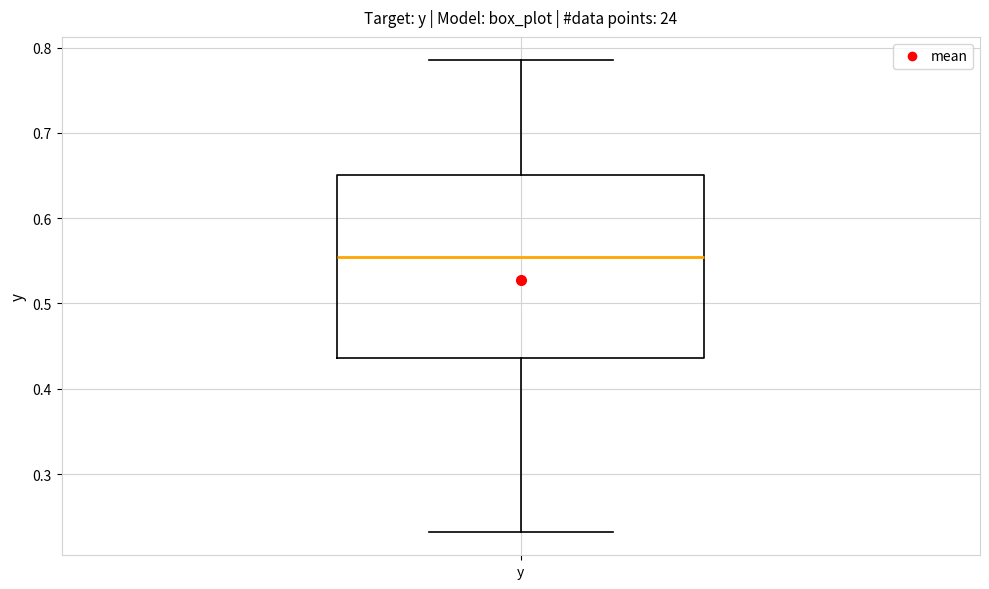

Transcribe this box plot: give where the median line is, the range the box spans, and where the two whiskers end, as read against the y-axis. The values are not printed on the chart, so give them approximately, as read against the axis.

median 0.55, box 0.44 to 0.65, whiskers 0.23 to 0.78